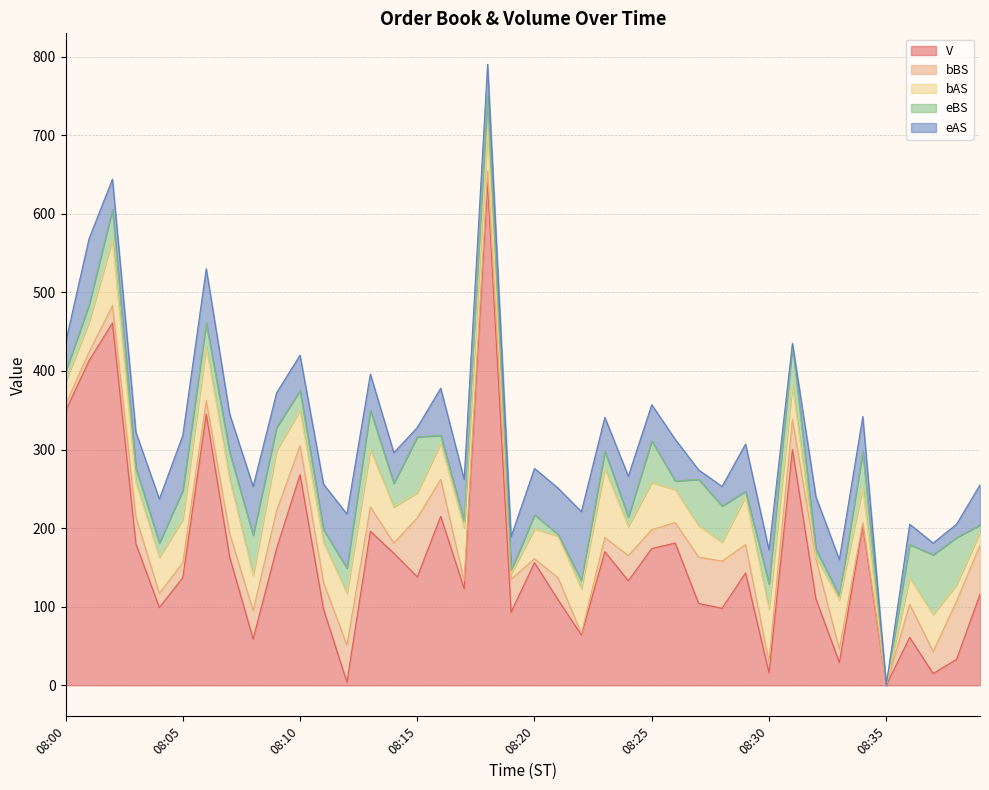

True or false: bBS and eAS intersect in this chart.

True